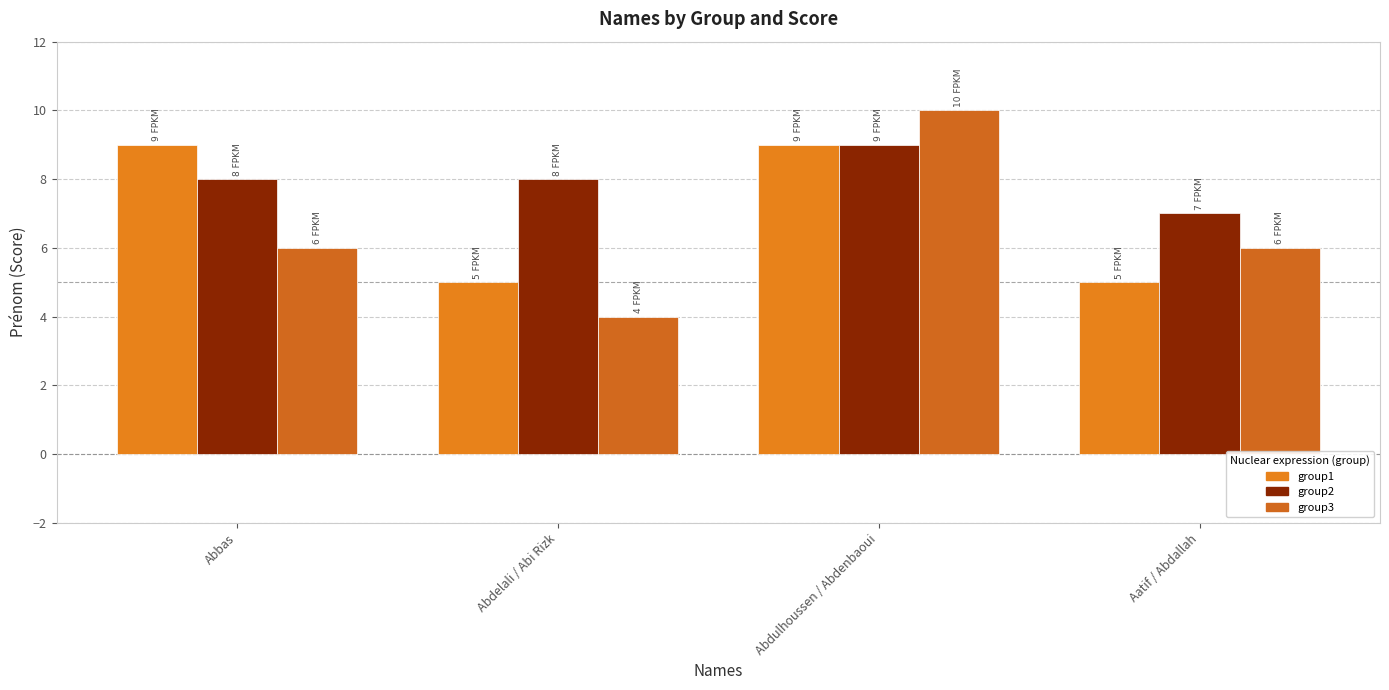

What position from the left is Abbas?

1